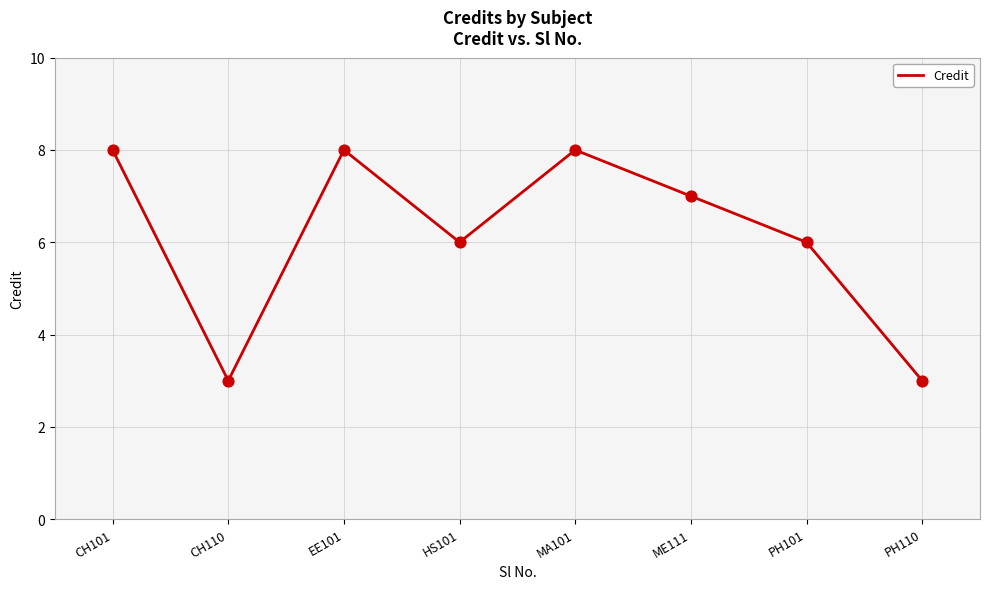

Approximately how many times larger is the value at EE101 compared to CH101?

1.0